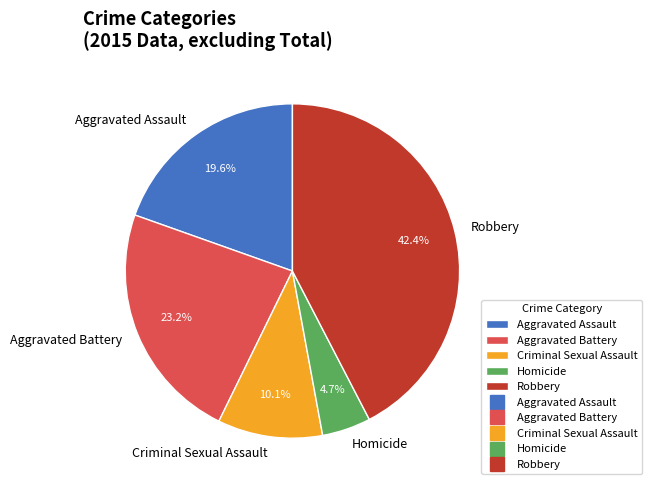

Which slice is the largest?

Robbery